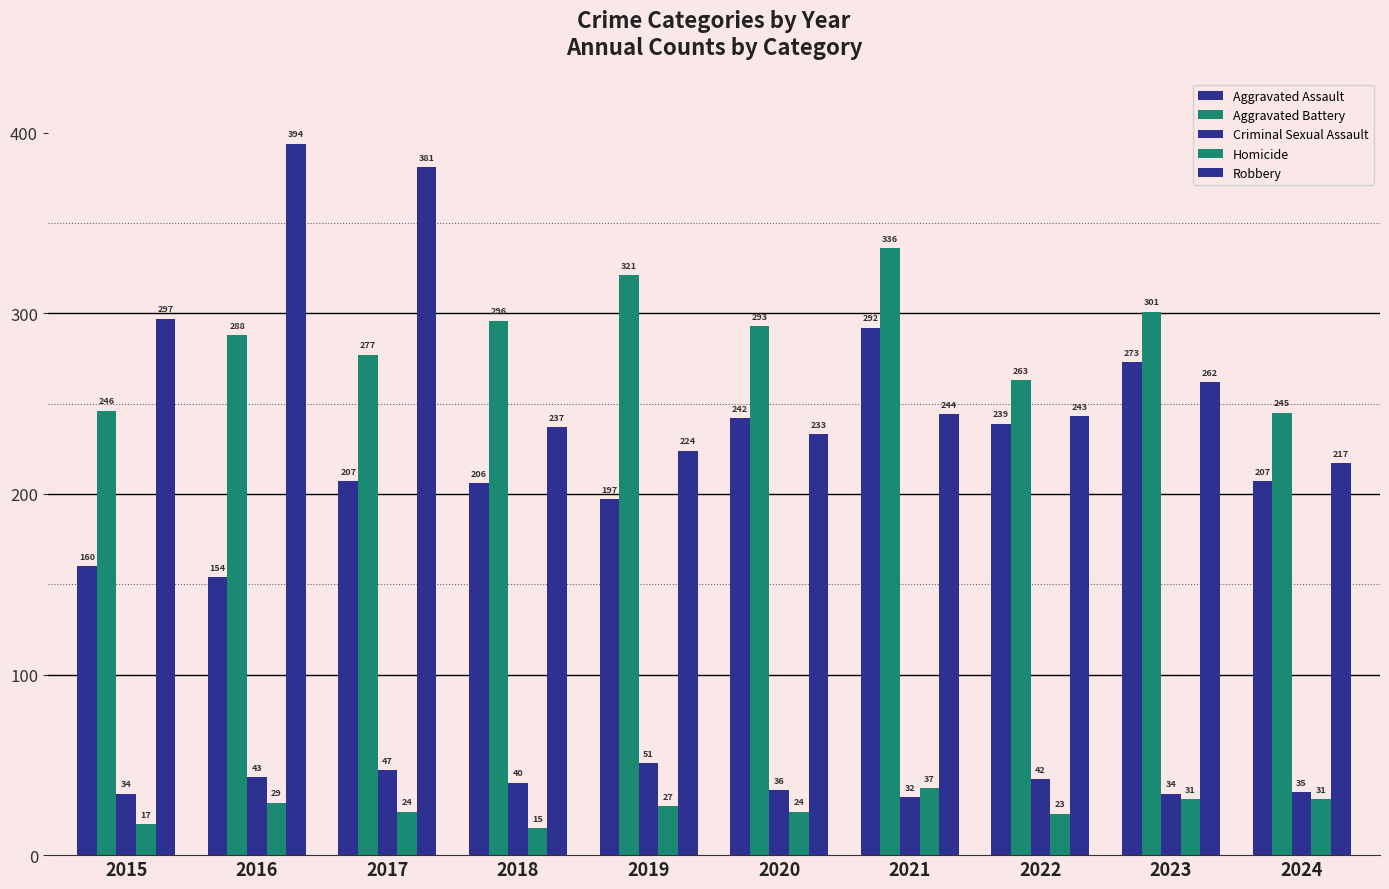

What is the total value across all series at 2022?

810